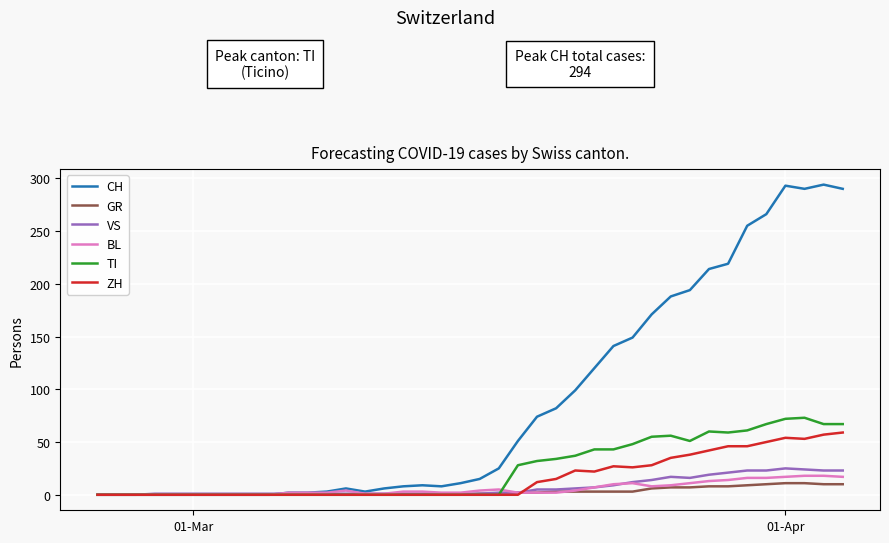

What is the highest value of the GR series?

11